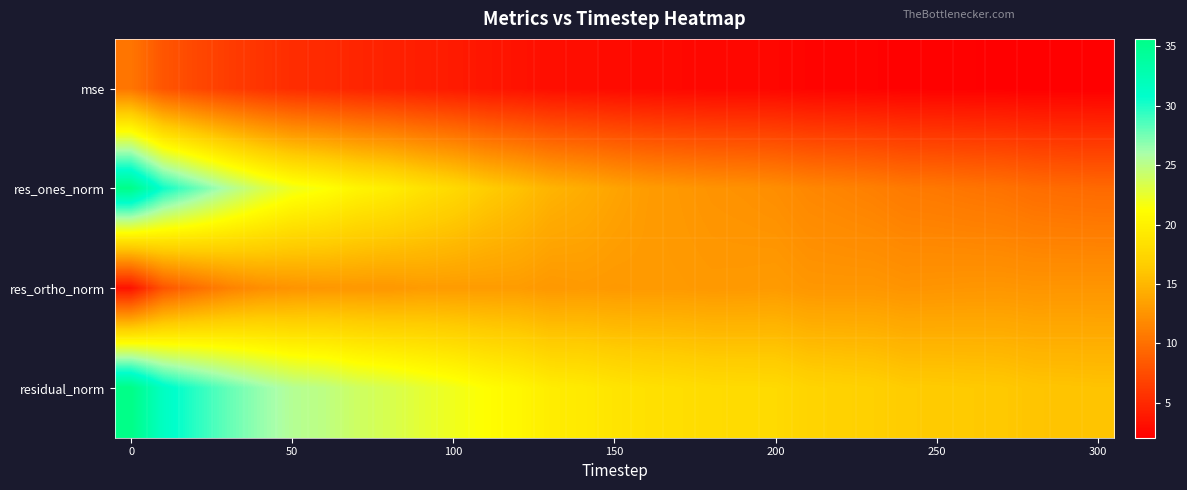

What is the minimum value shown in the chart?

2.1